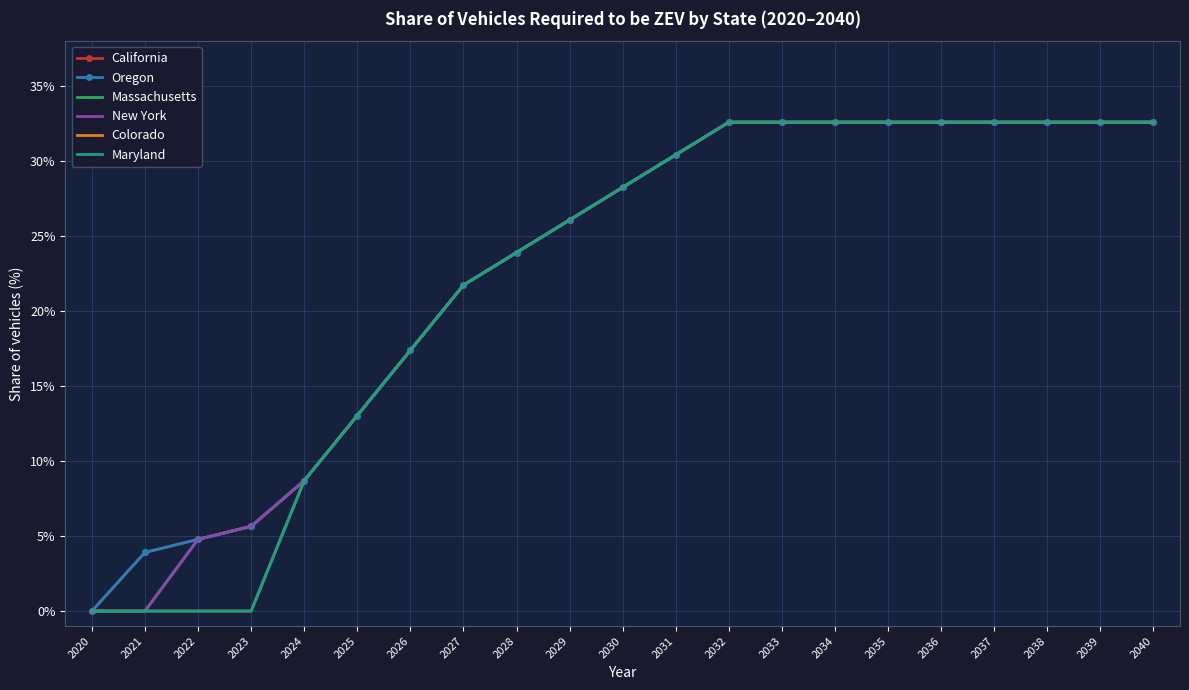

True or false: Oregon and New York intersect in this chart.

False